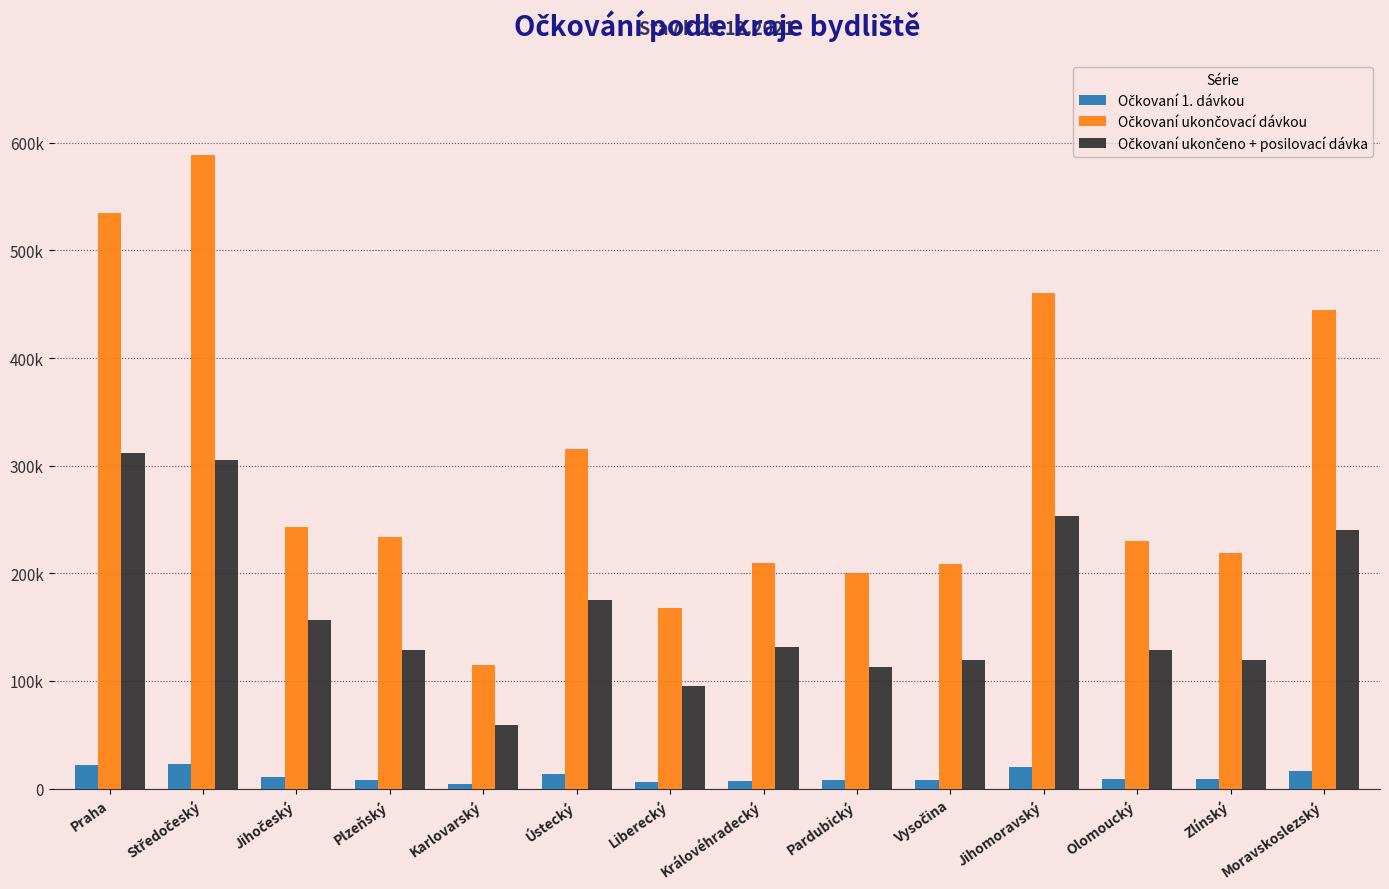

What is the difference between the highest and lowest values at Ústecký?

302010